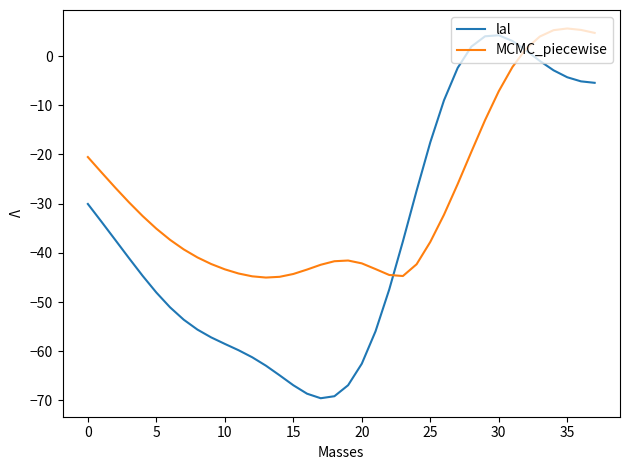

Rank the series by their average value, from highest to lowest.

MCMC_piecewise, lal